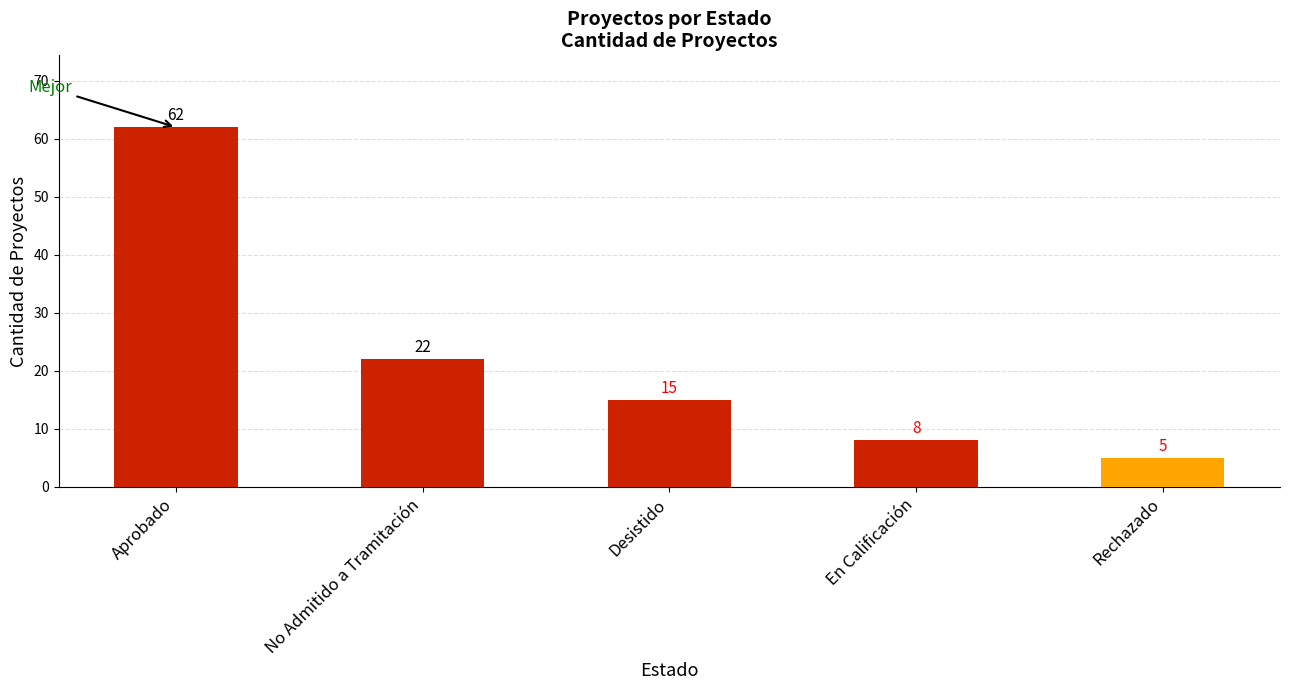

List the labels in order of value, smallest first.

Rechazado, En Calificación, Desistido, No Admitido a Tramitación, Aprobado